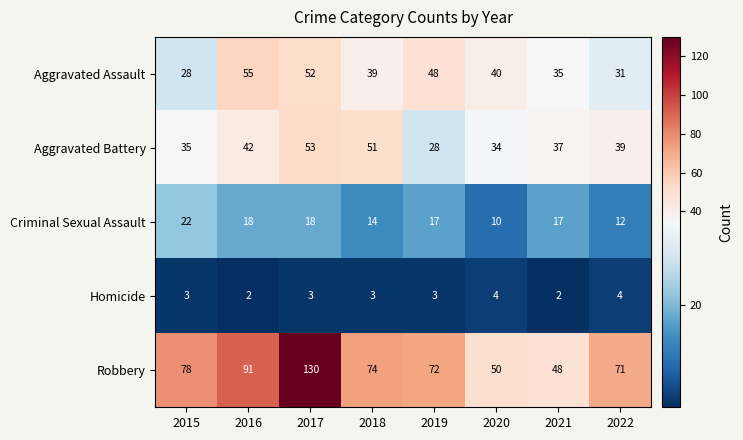

What is the difference between the highest and lowest values at 2015?

75